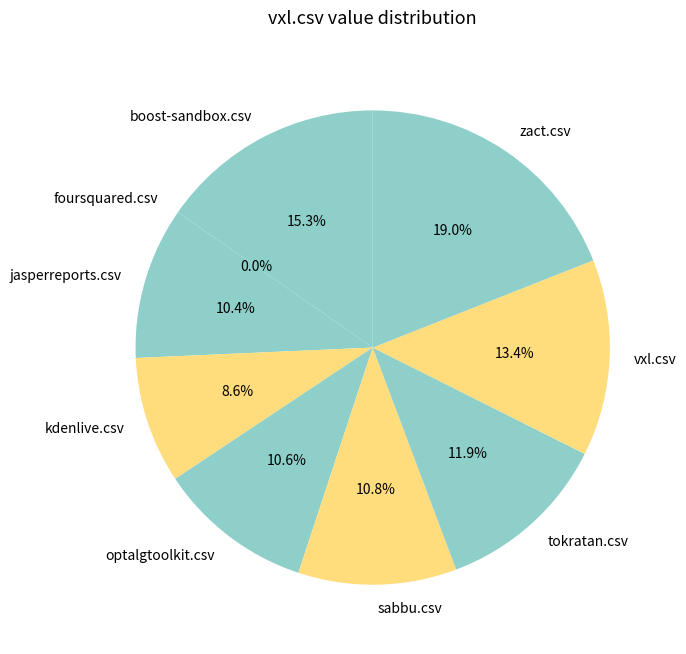

What is the total percentage of zact.csv and vxl.csv?

32.4%